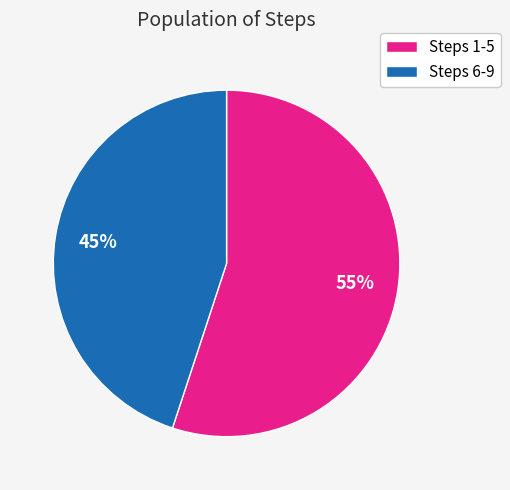

How many segments does this pie chart have?

2